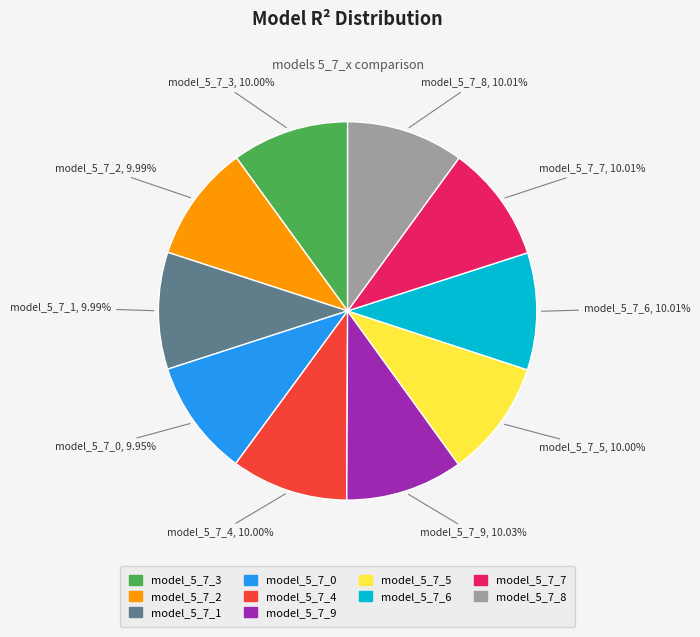

Is there a majority slice in this chart?

No